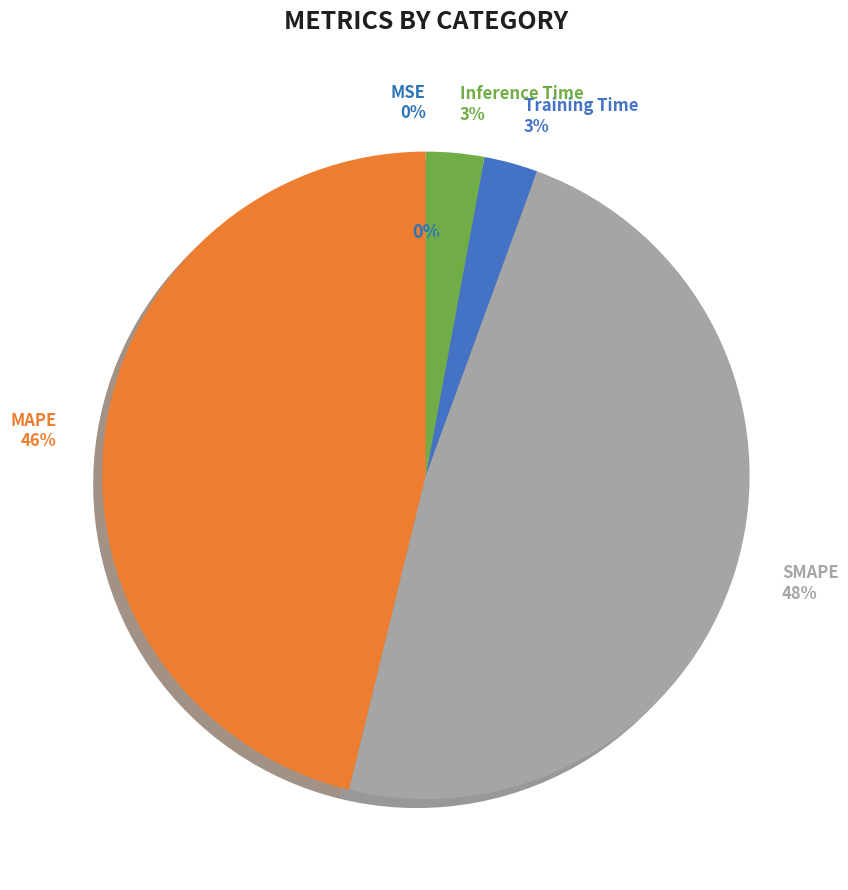

What percentage is NOT represented by MAPE?

53.8%